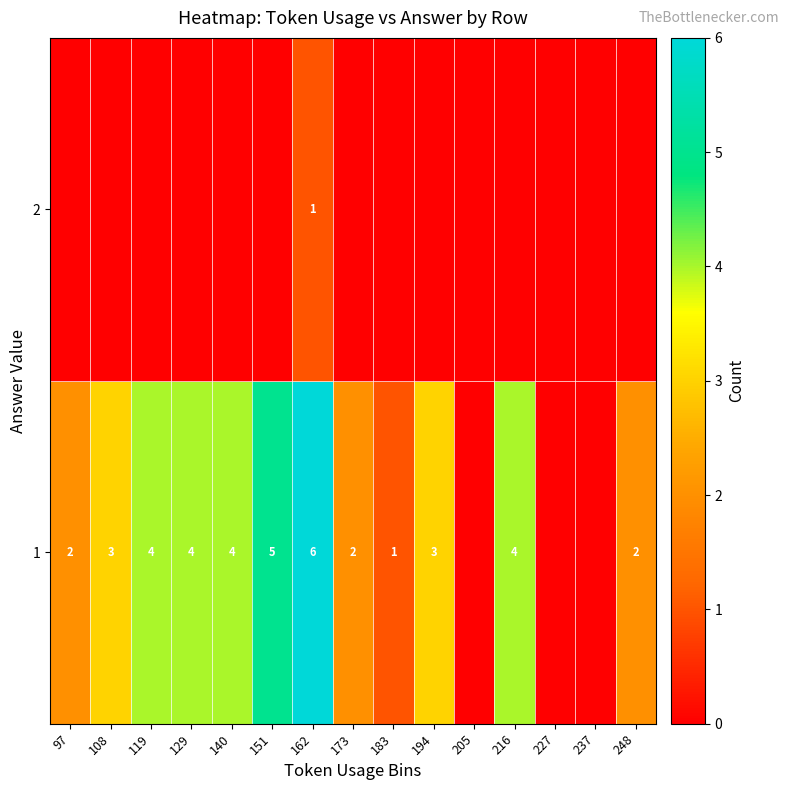

Count the number of data series in this chart.

2